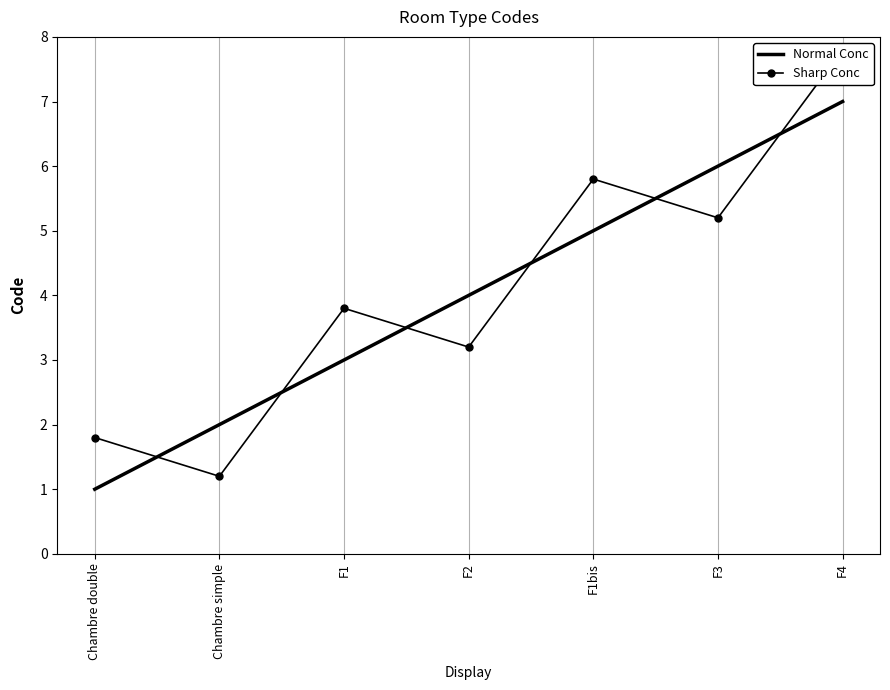

Count the number of categories in the chart.

7